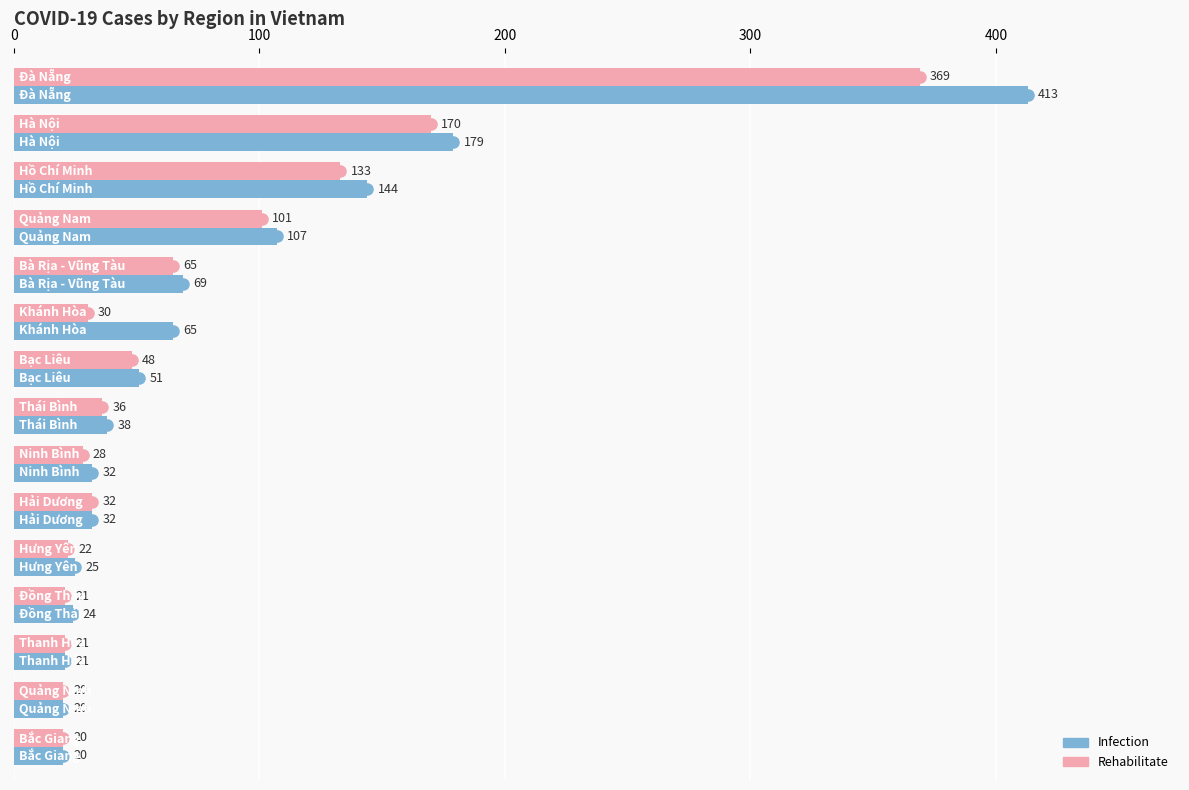

How many categories are shown in the chart?

15